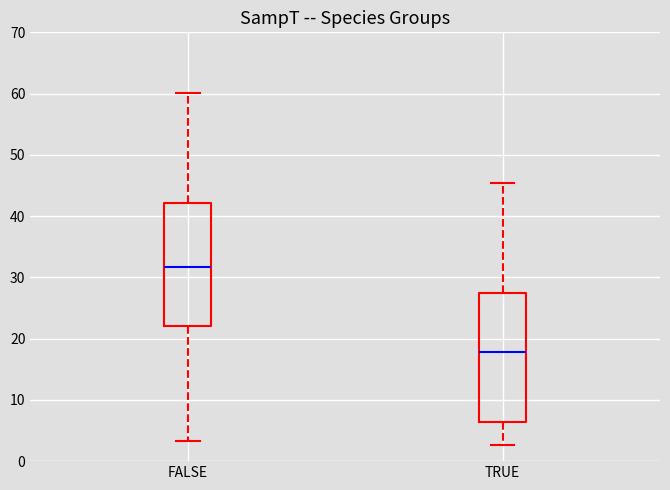

Where is the lower edge of the box for FALSE on the y-axis? The values are not printed on the chart, so give them approximately, as read against the axis.

22